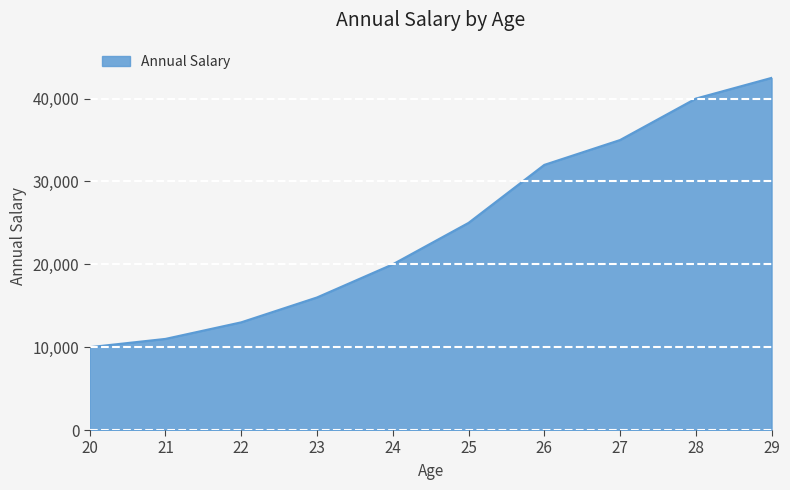

Rank the categories by value from lowest to highest.

20, 21, 22, 23, 24, 25, 26, 27, 28, 29